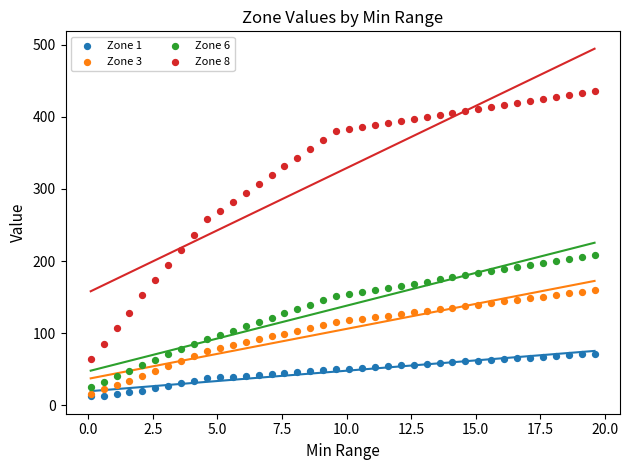

Which series has the largest Y range (max minus min)?

Zone 8